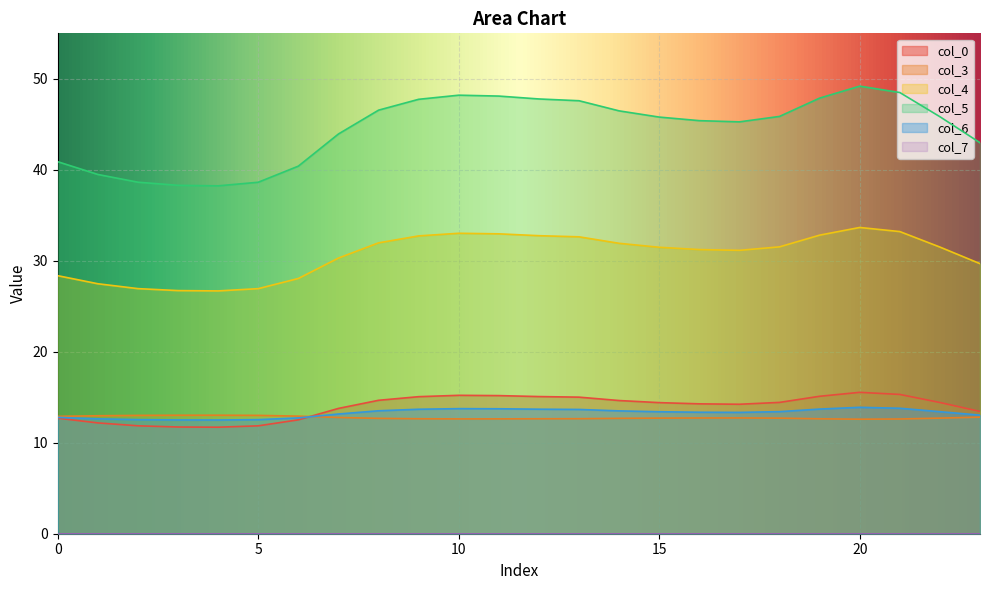

How many distinct data groups are displayed?

6